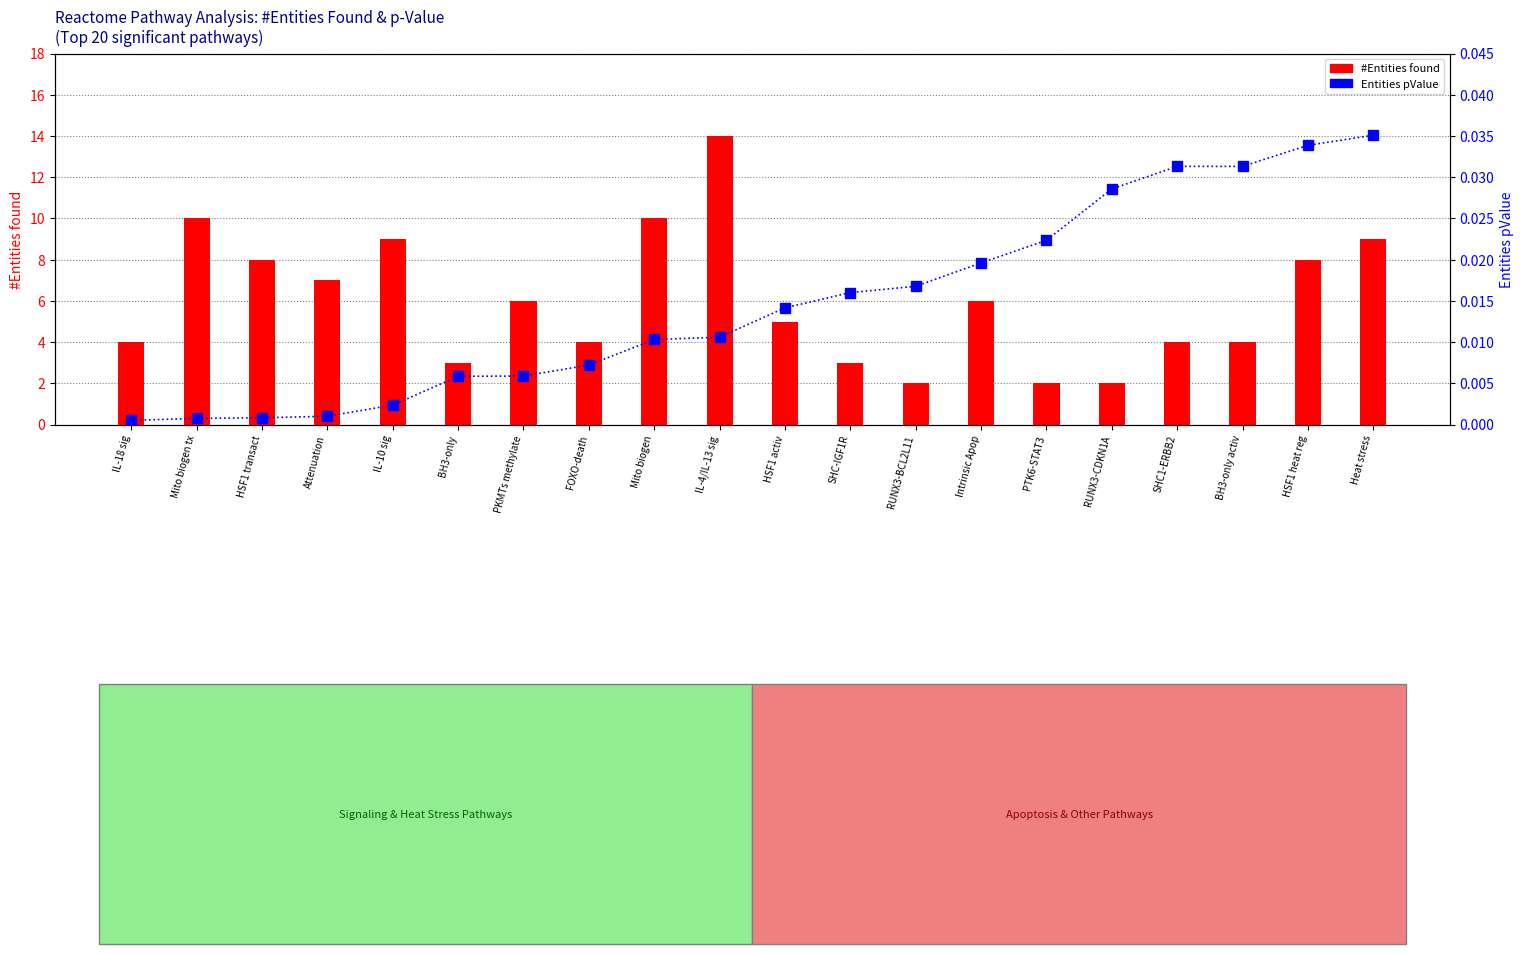

What is the sum of all Entities pValue values?

0.3